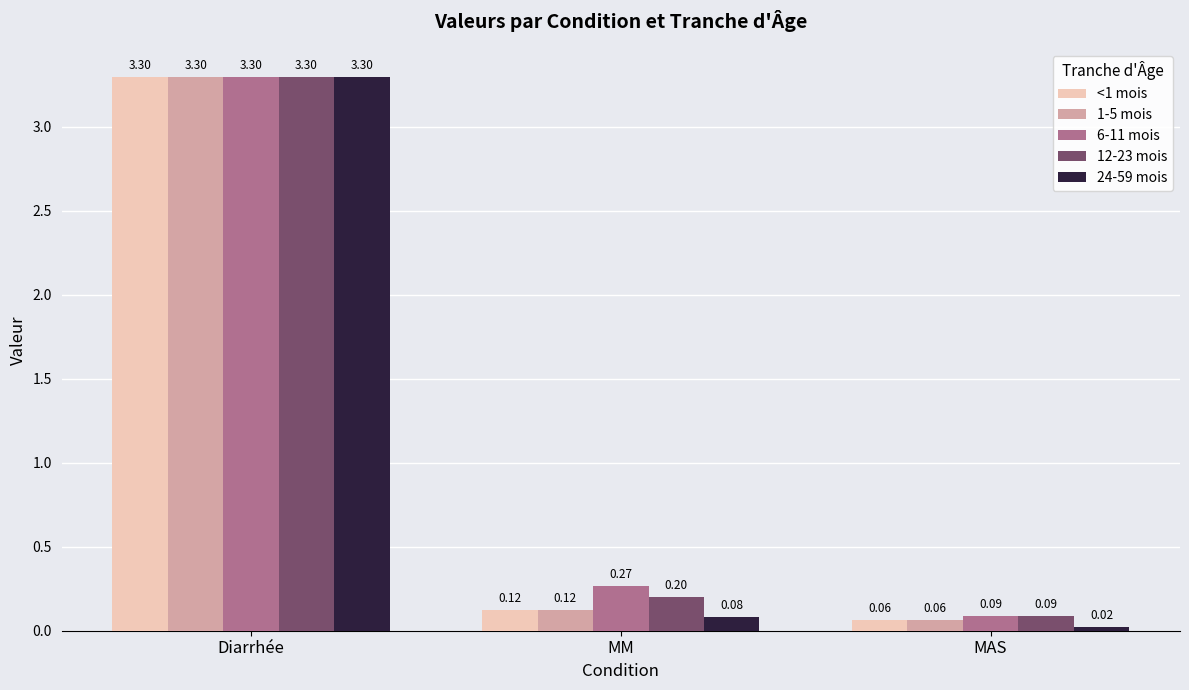

At which label is <1 mois closest to 1?

MM